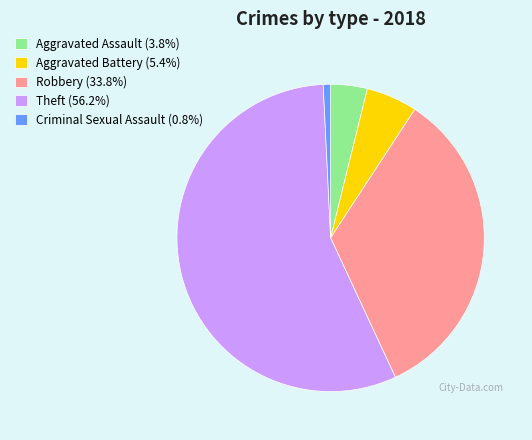

What is the majority slice?

Theft